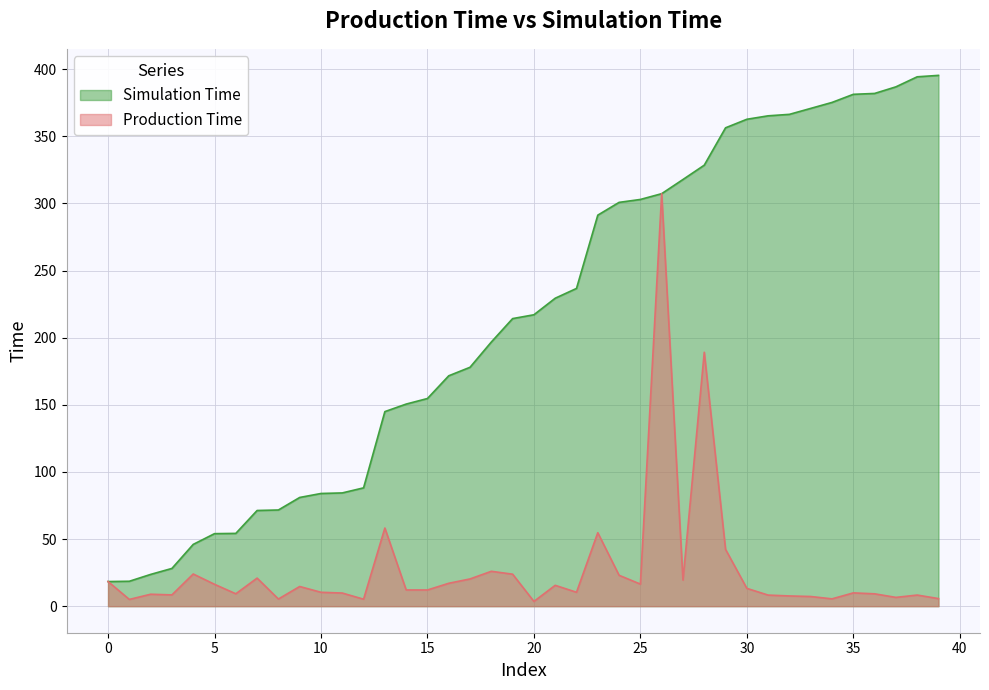

What is the average value of the Production Time series?

27.2